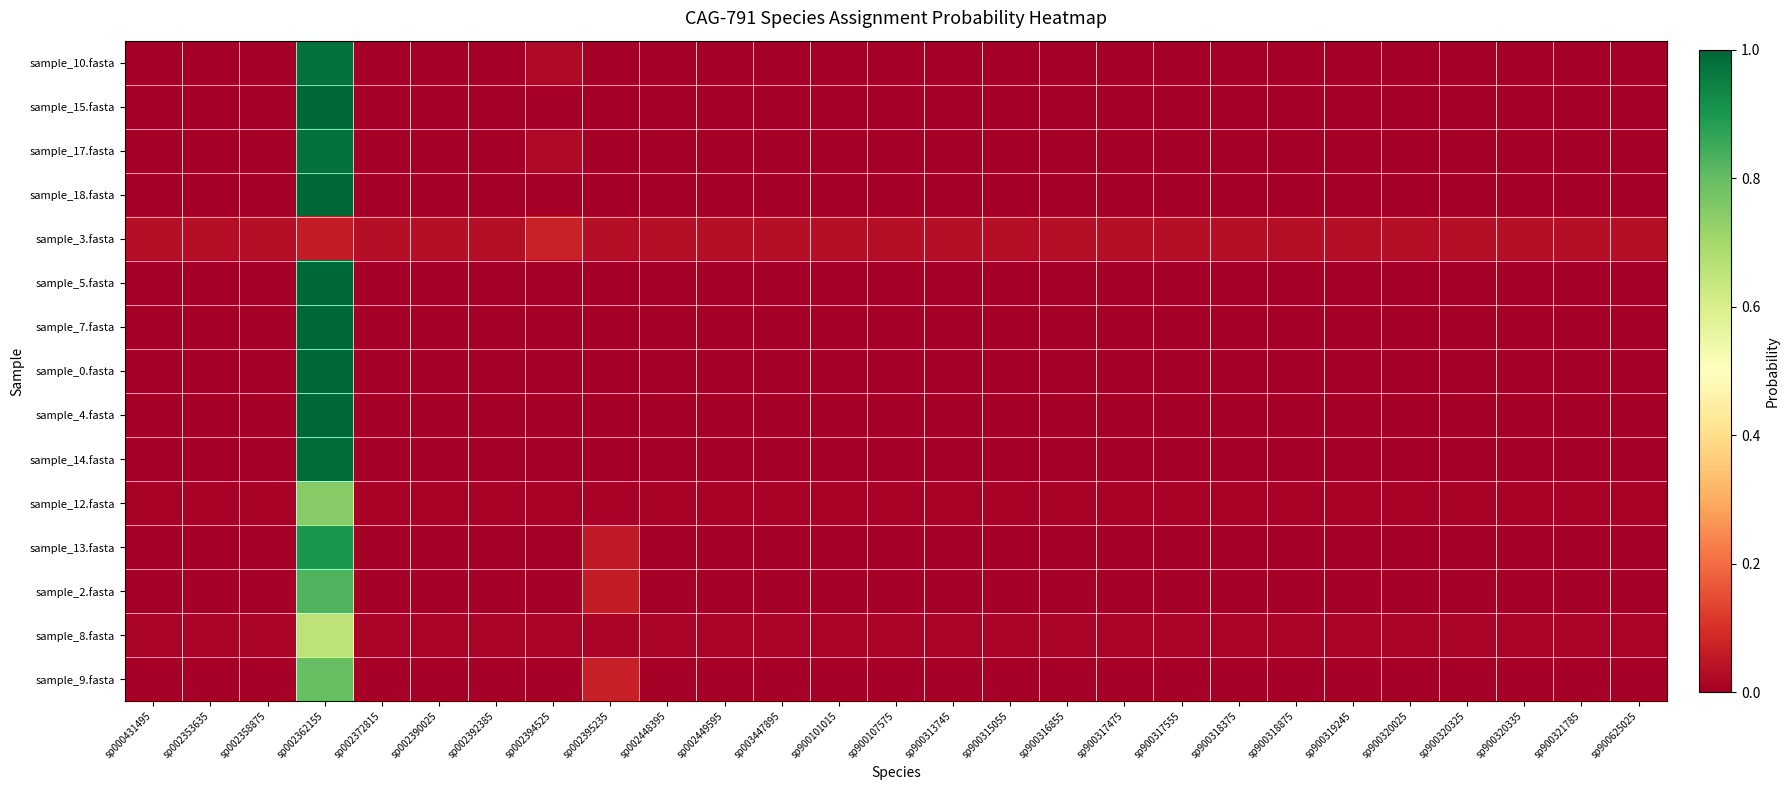

At which category is the sum across all series the highest?

sp002362155